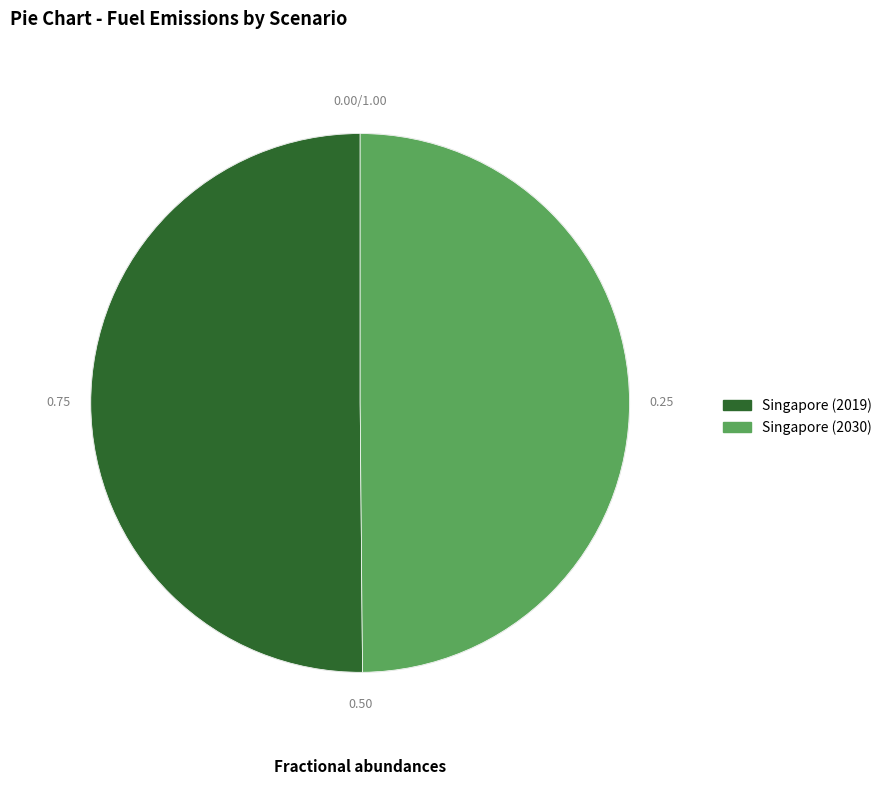

What is the ratio of the value at Singapore (2019) to the value at Singapore (2030)?

1.0